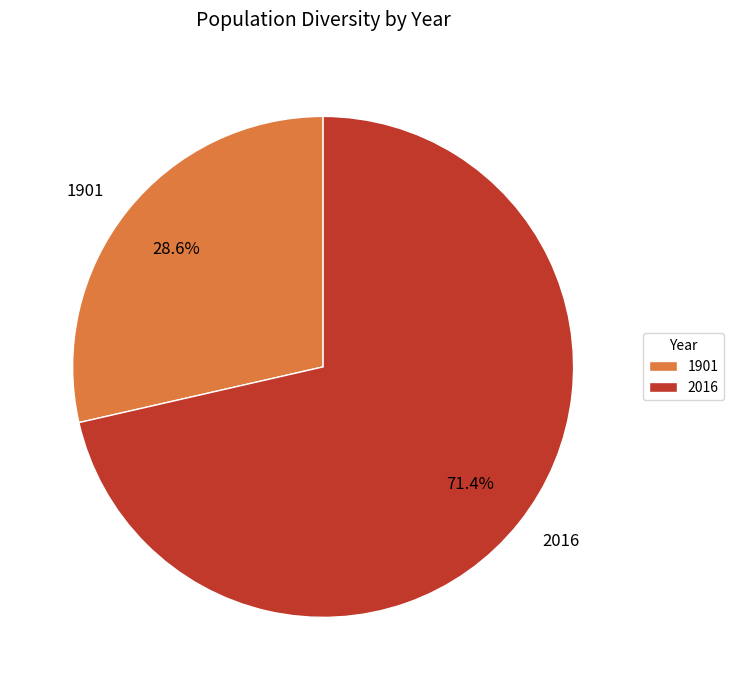

Is it true that 2016 is 57% of the pie?

False